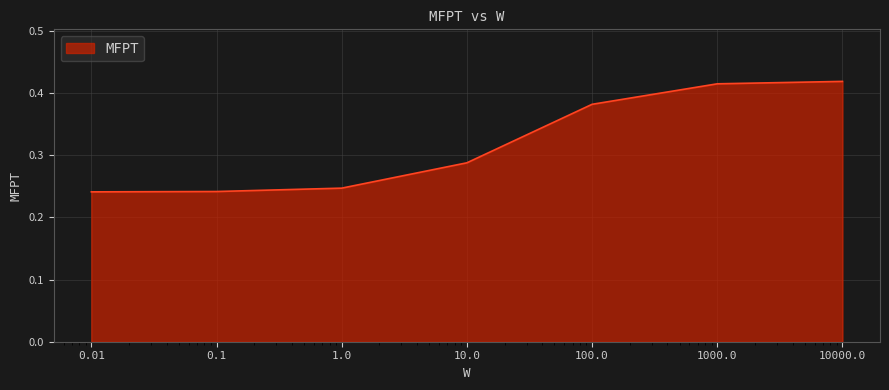

What is the sum of all values?

2.2